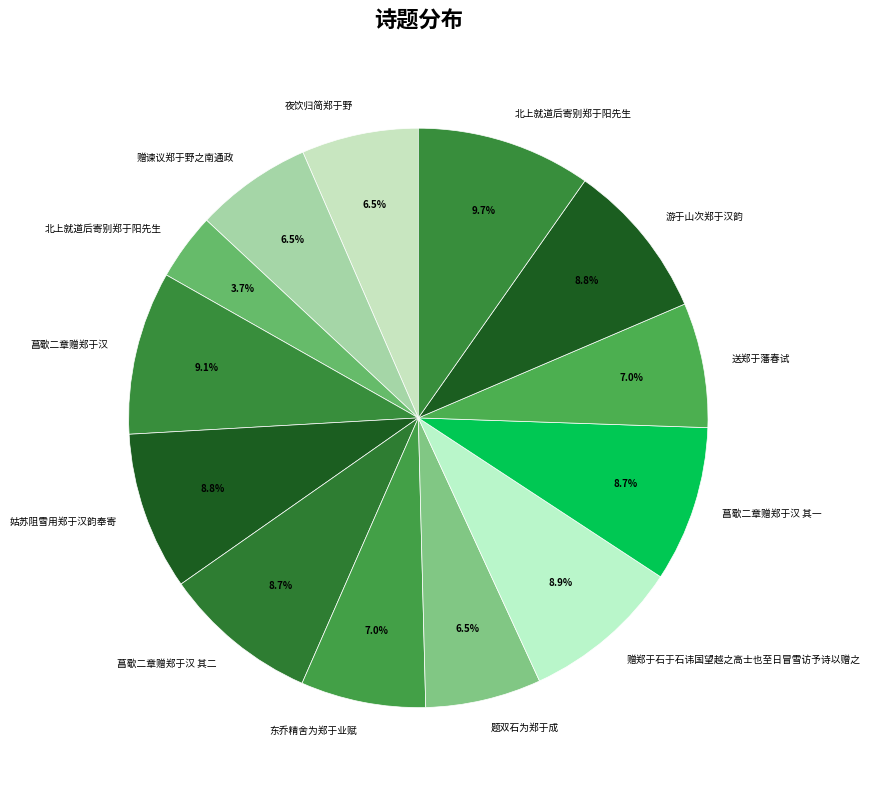

How many segments does this pie chart have?

13